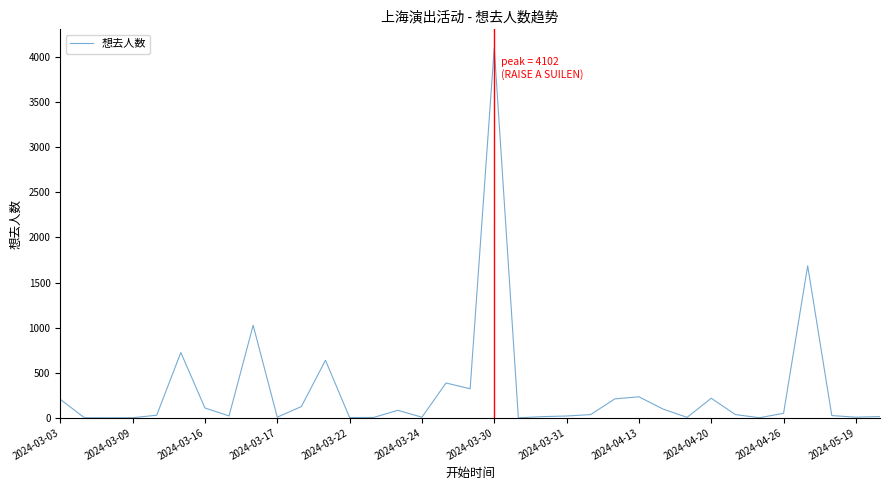

What is the difference between the maximum and minimum values?

4102